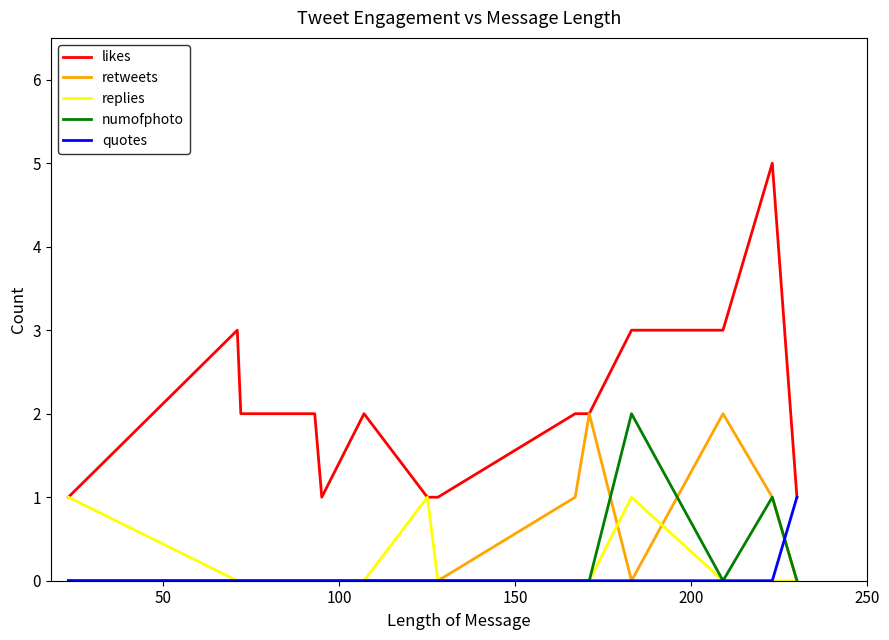

Which series has the largest range (max minus min)?

likes